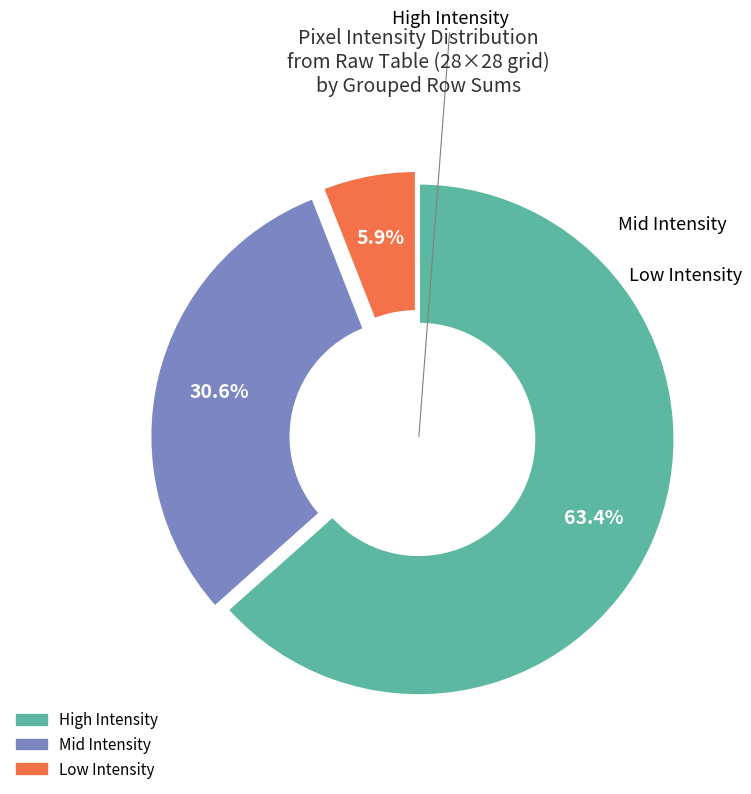

Does any single category account for the majority?

Yes